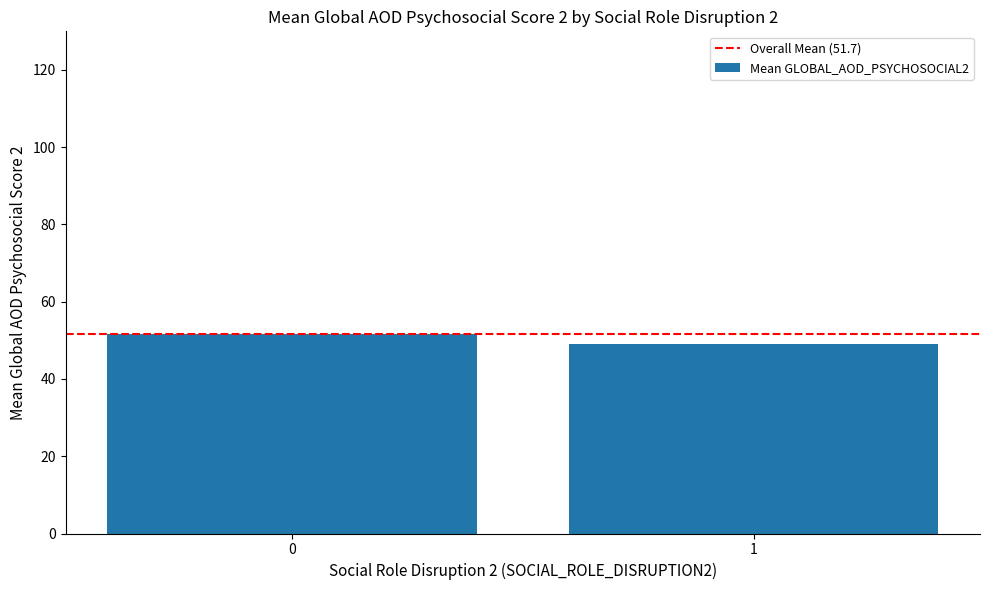

What is the value of the 1st bar from the left?

51.7